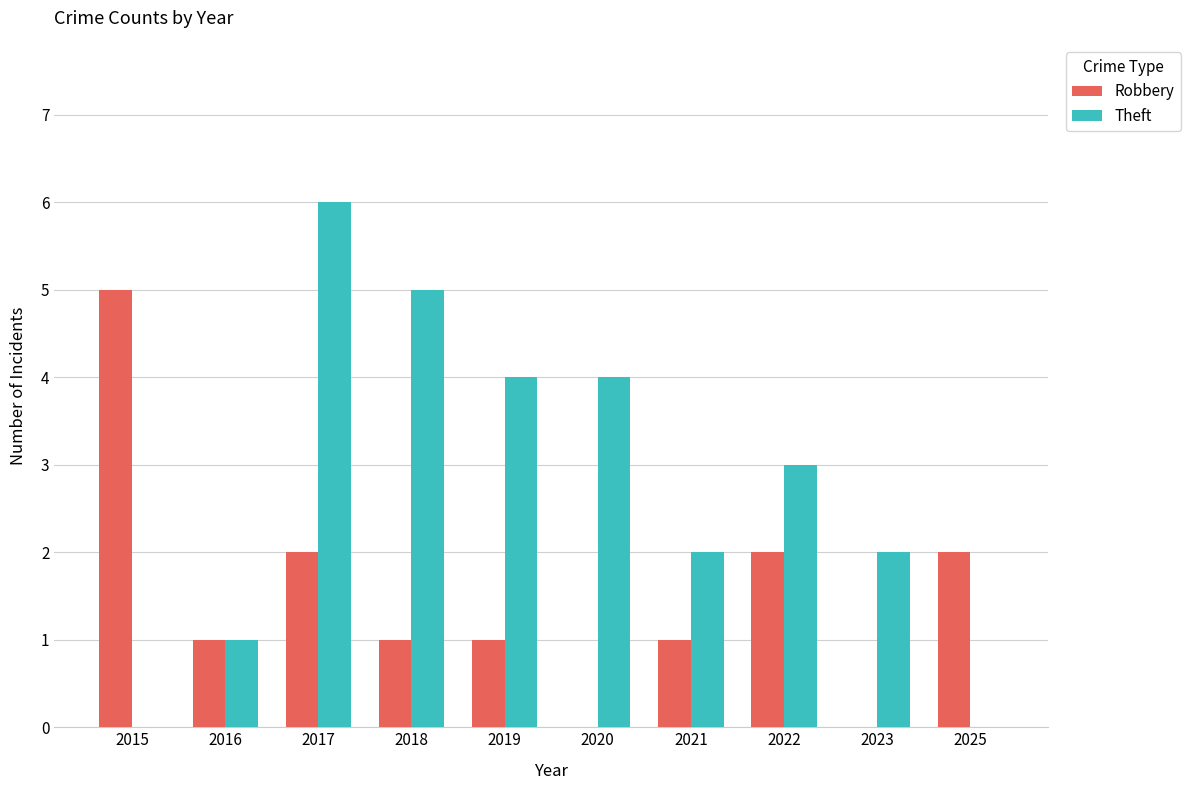

Count the number of categories in the chart.

10